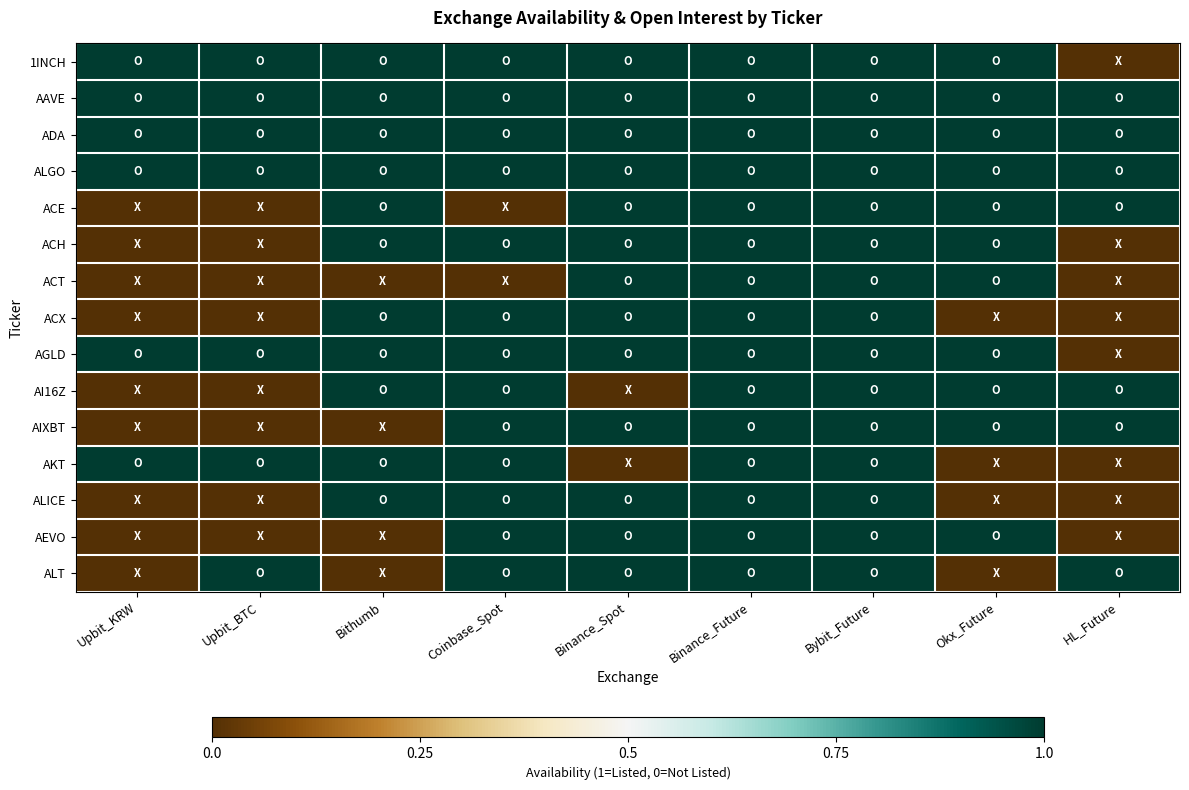

Which category has the highest value across all series?

Upbit_KRW